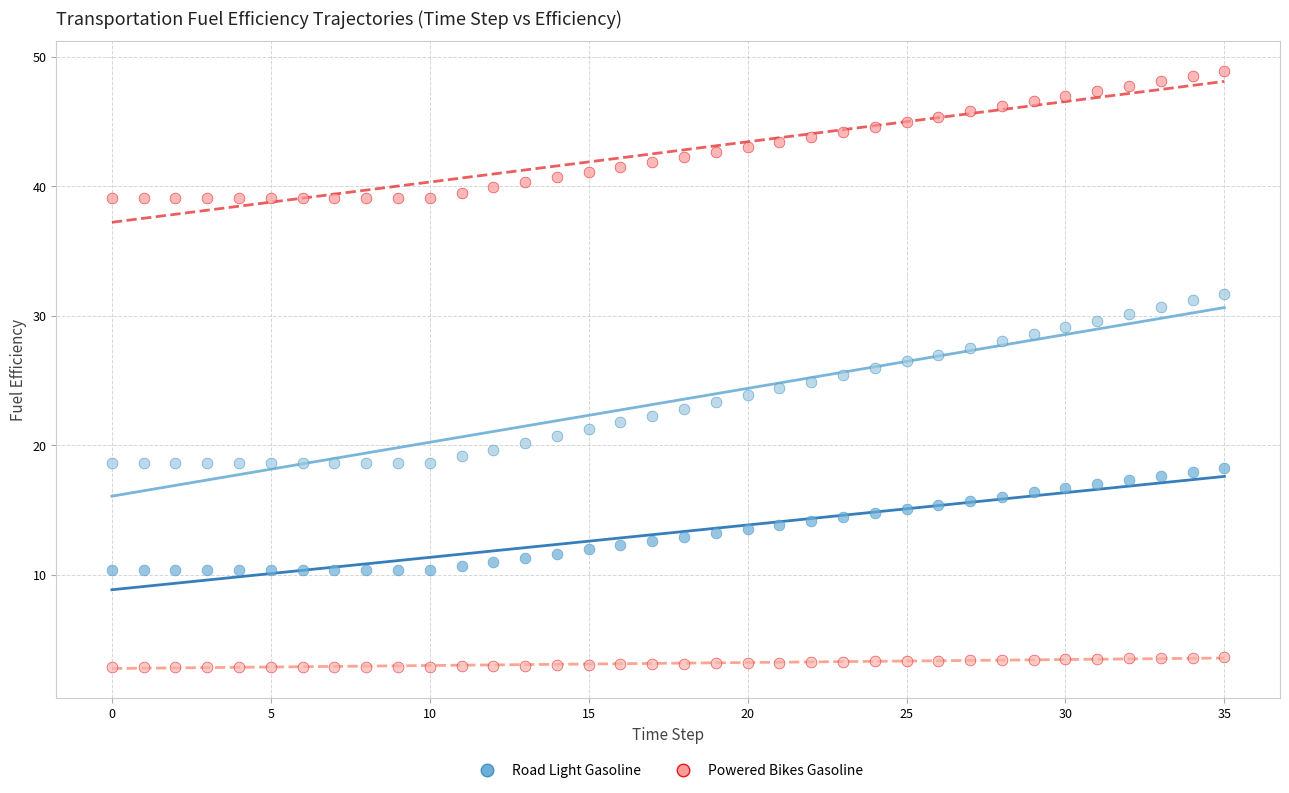

Across all data points, what is the range of Y values (max minus min)?

46.0